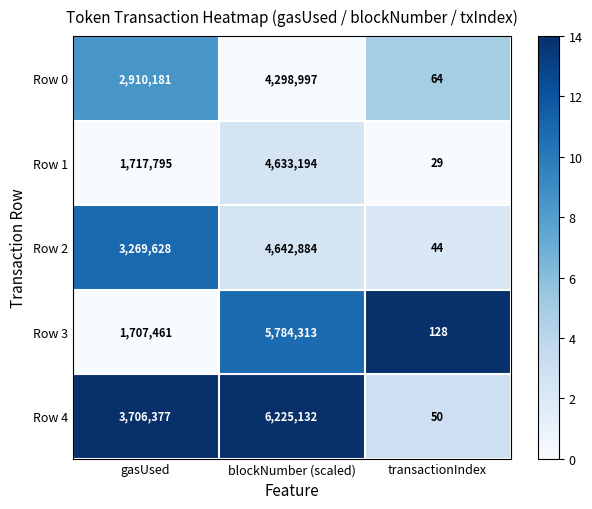

Which series has the largest range (max minus min)?

Row 4